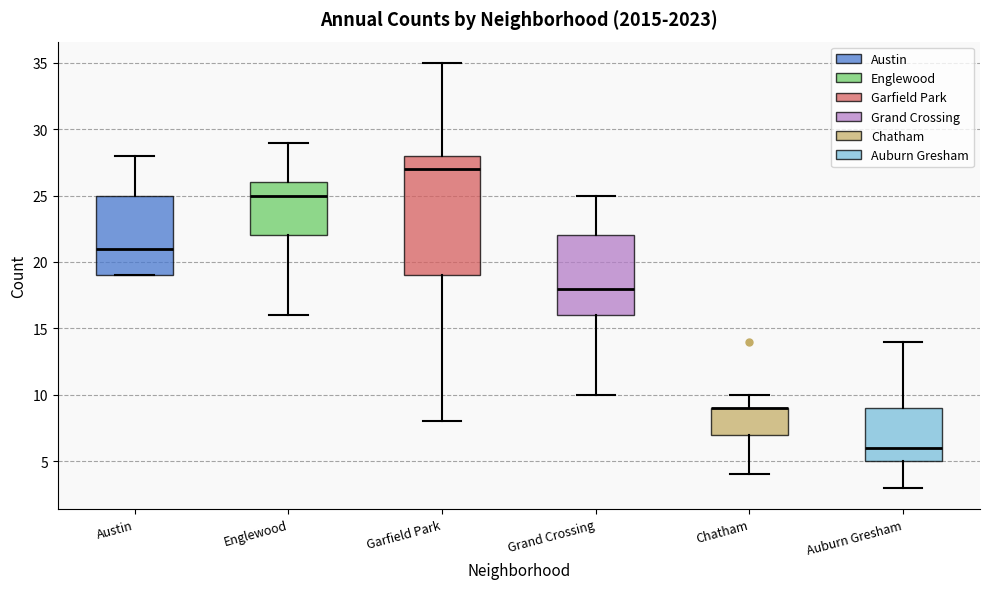

Reading left to right, read every box against the y-axis: the position of its median line, the range the box covers, and the ends of its whiskers. The values are not printed on the chart, so give them approximately, as read against the axis.

Austin: median 21, box 19 to 25, whiskers 19 to 28
Englewood: median 25, box 22 to 26, whiskers 16 to 29
Garfield Park: median 27, box 19 to 28, whiskers 8 to 35
Grand Crossing: median 18, box 16 to 22, whiskers 10 to 25
Chatham: median 9 (drawn on the box's upper edge), box 7 to 9, whiskers 4 to 10
Auburn Gresham: median 6, box 5 to 9, whiskers 3 to 14